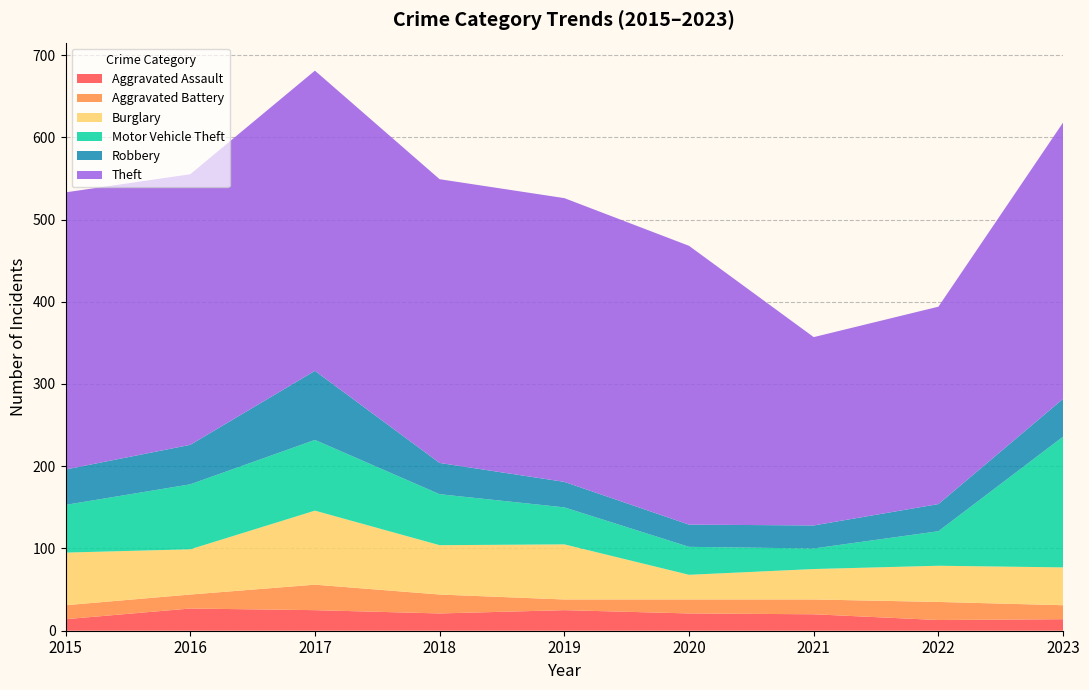

Reading left to right, transcribe all the data shown in this chart.

Aggravated Assault: 14	27	25	21	25	21	20	13	14
Aggravated Battery: 17	17	31	23	13	17	18	22	17
Burglary: 64	55	90	60	67	30	37	44	46
Motor Vehicle Theft: 58	79	86	62	45	34	25	42	159
Robbery: 43	48	84	38	31	27	28	33	46
Theft: 337	329	365	345	345	339	229	240	336